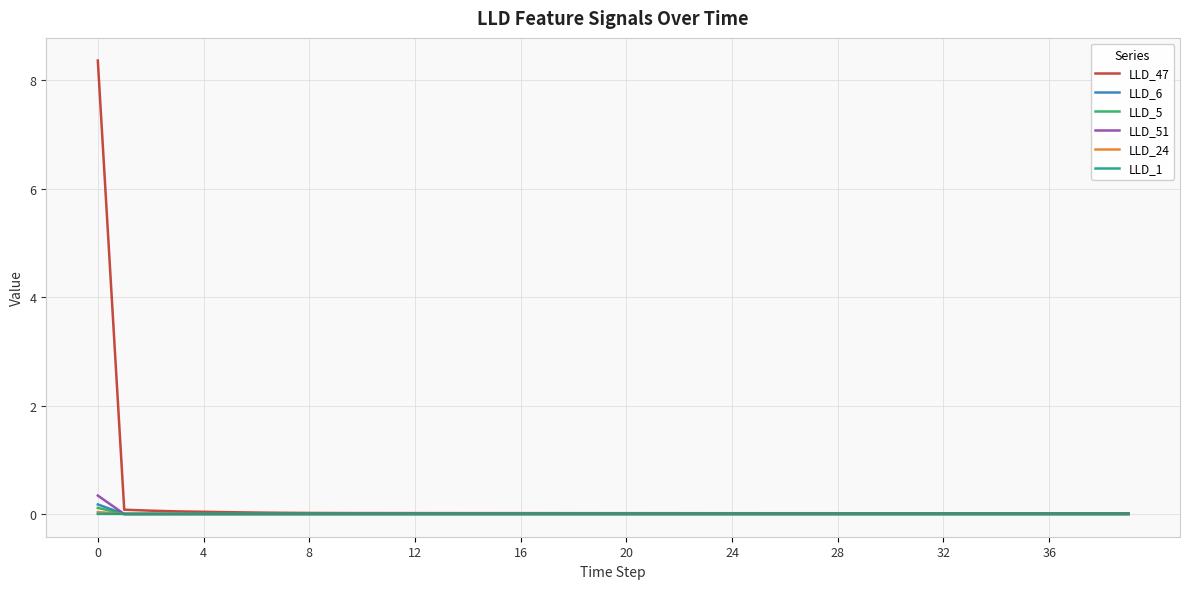

Which series has the largest range (max minus min)?

LLD_47